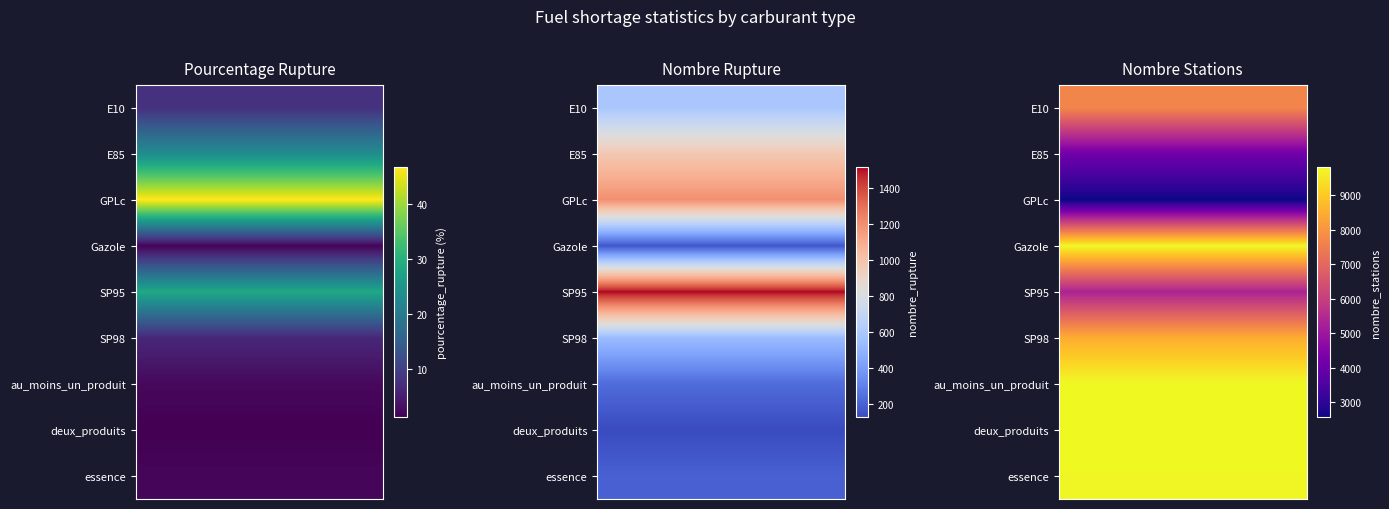

What is the lowest value of the essence series?

2.0